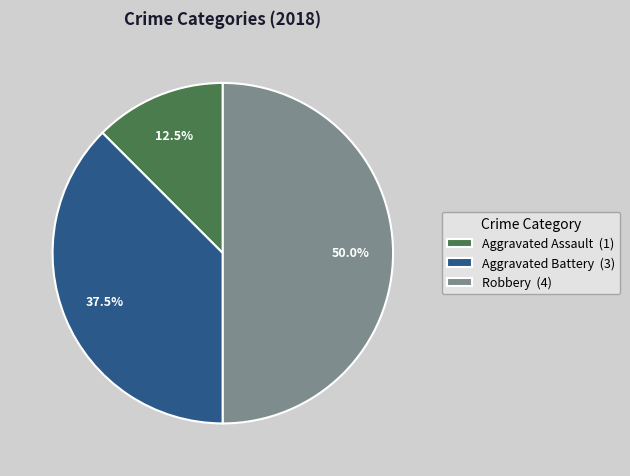

What is the total percentage of Robbery (4) and Aggravated Assault (1)?

62.5%